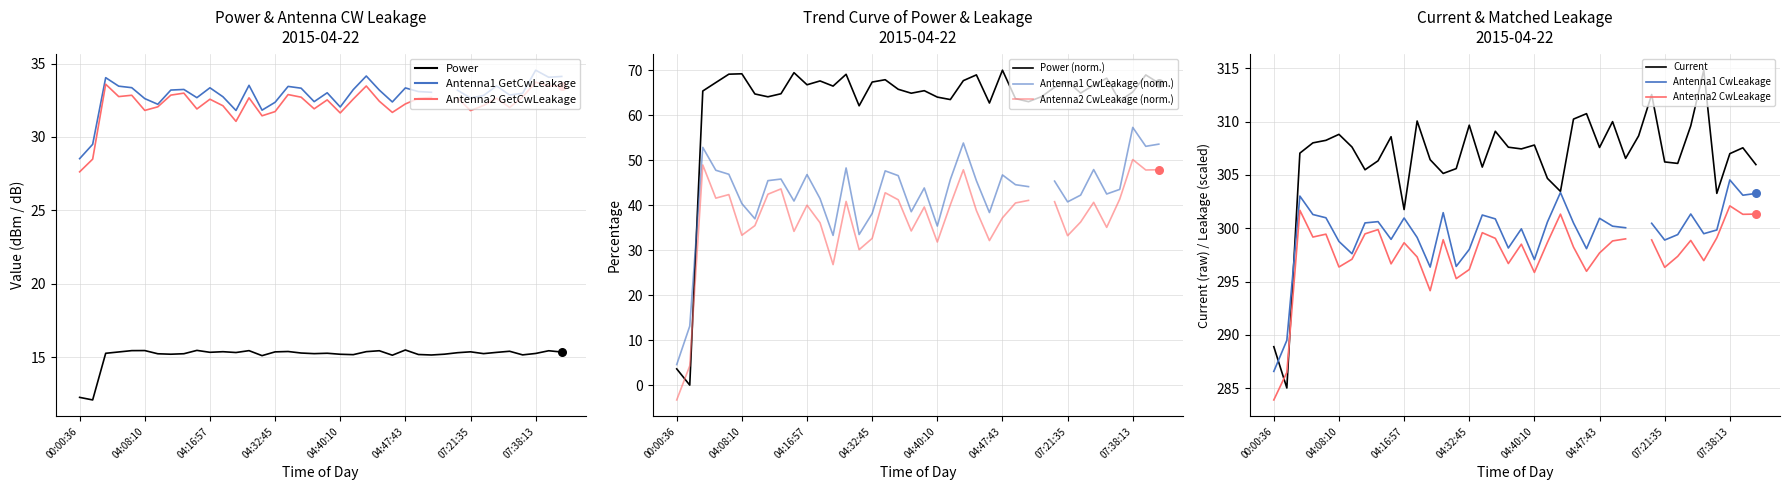

Which series contains the highest Y value?

Current